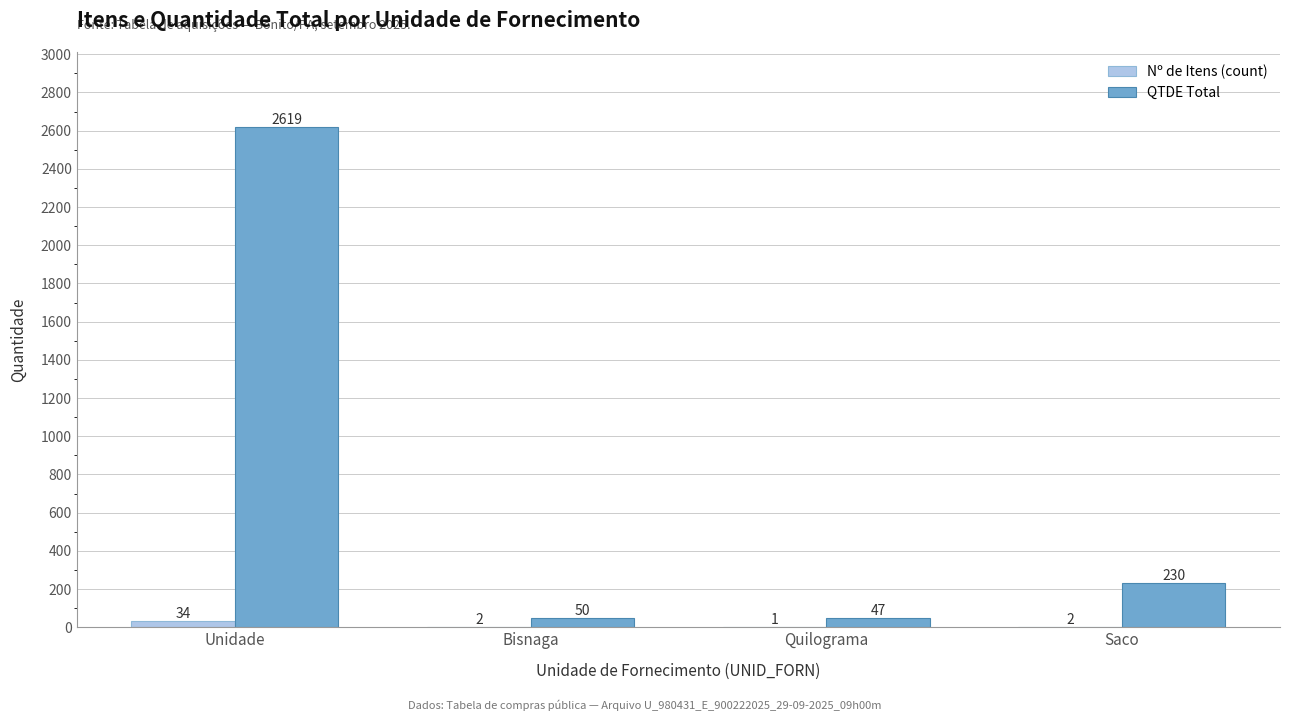

Where does the Nº de Itens (count) series first go above 2?

Unidade